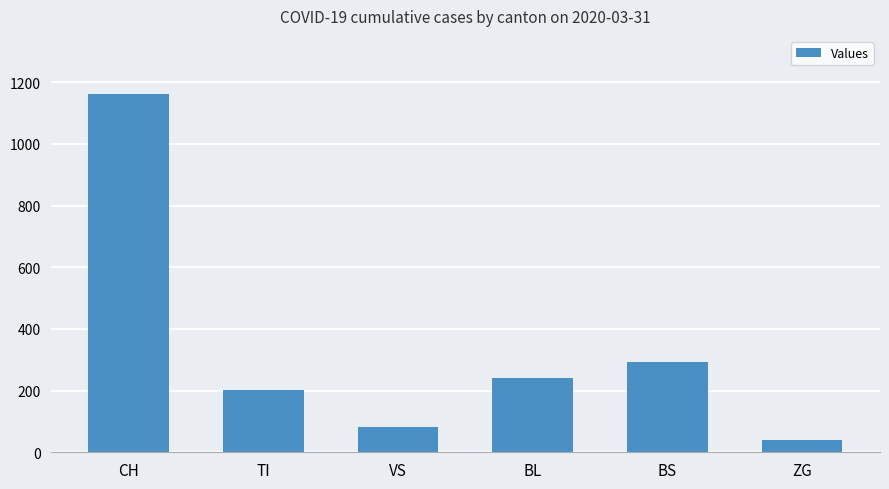

Which has a higher value, ZG or BL?

BL